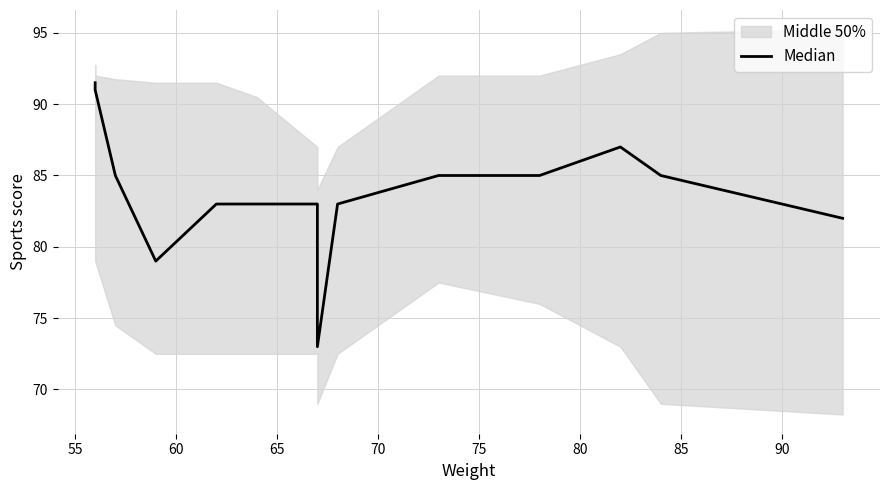

The chart shows a value of 83.0 at 90. True or false?

True